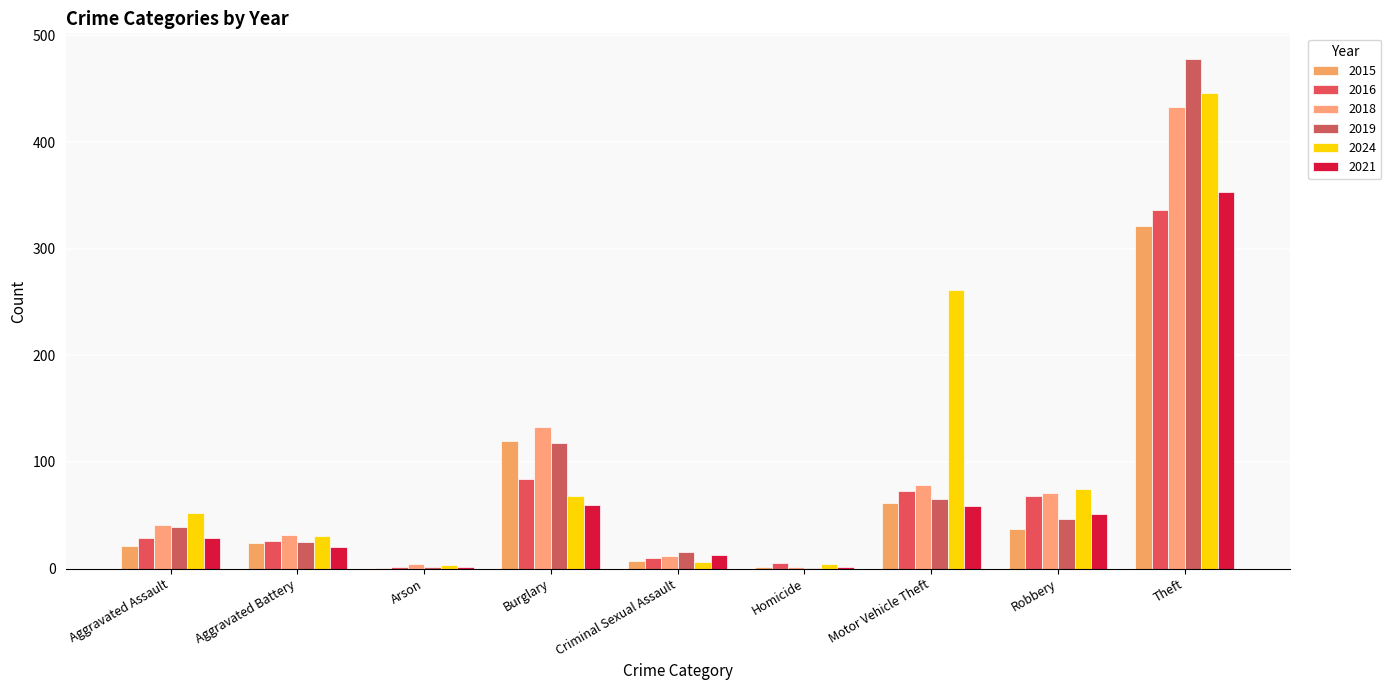

At which category is the sum across all series the highest?

Theft